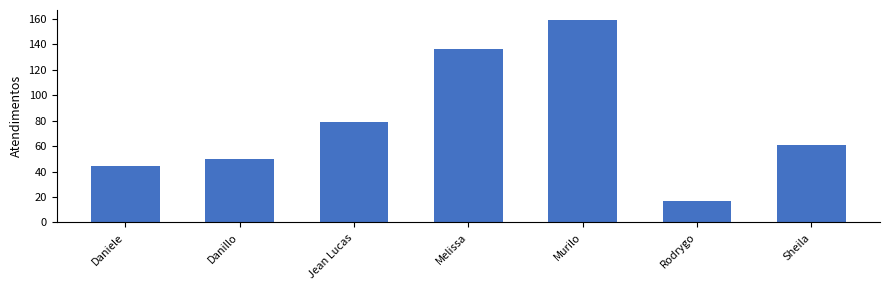

What is the label of the 5th bar from the left?

Murilo